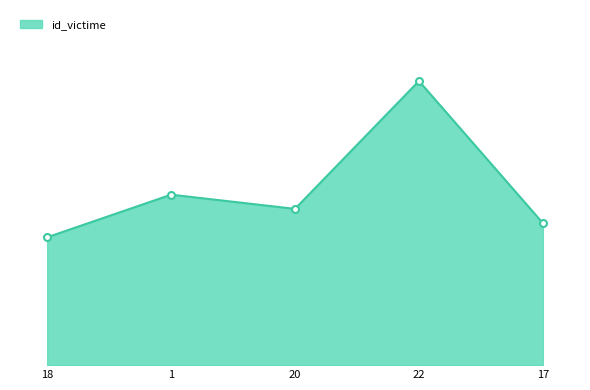

At which label is the value closest to 14?

1